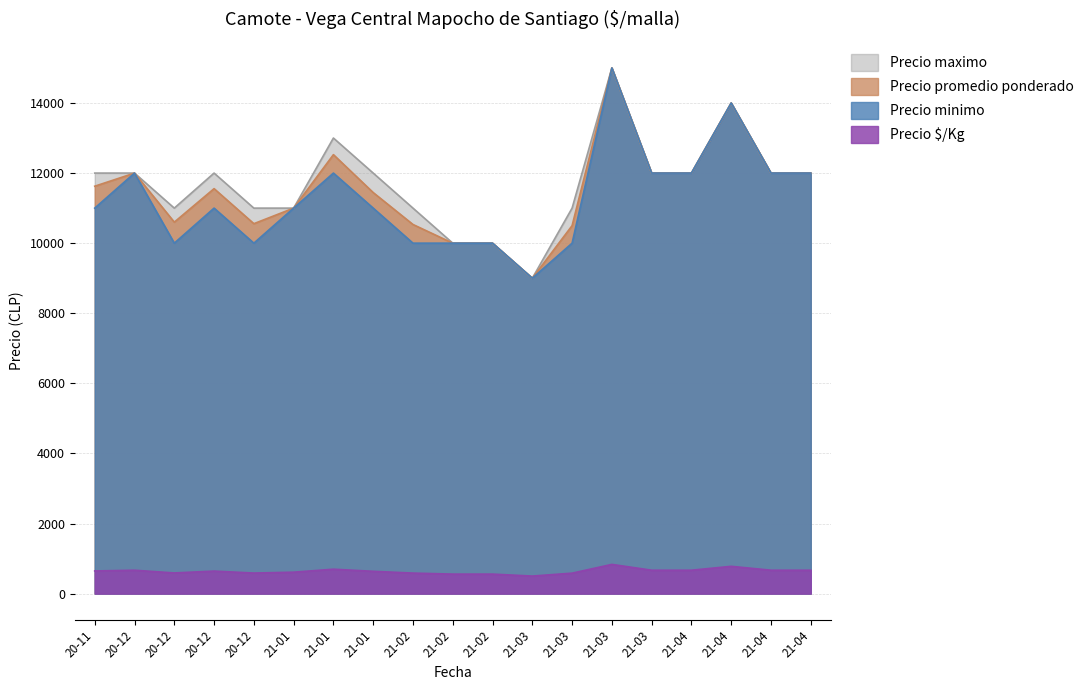

At which category does Precio maximo reach its first local peak?

20-12